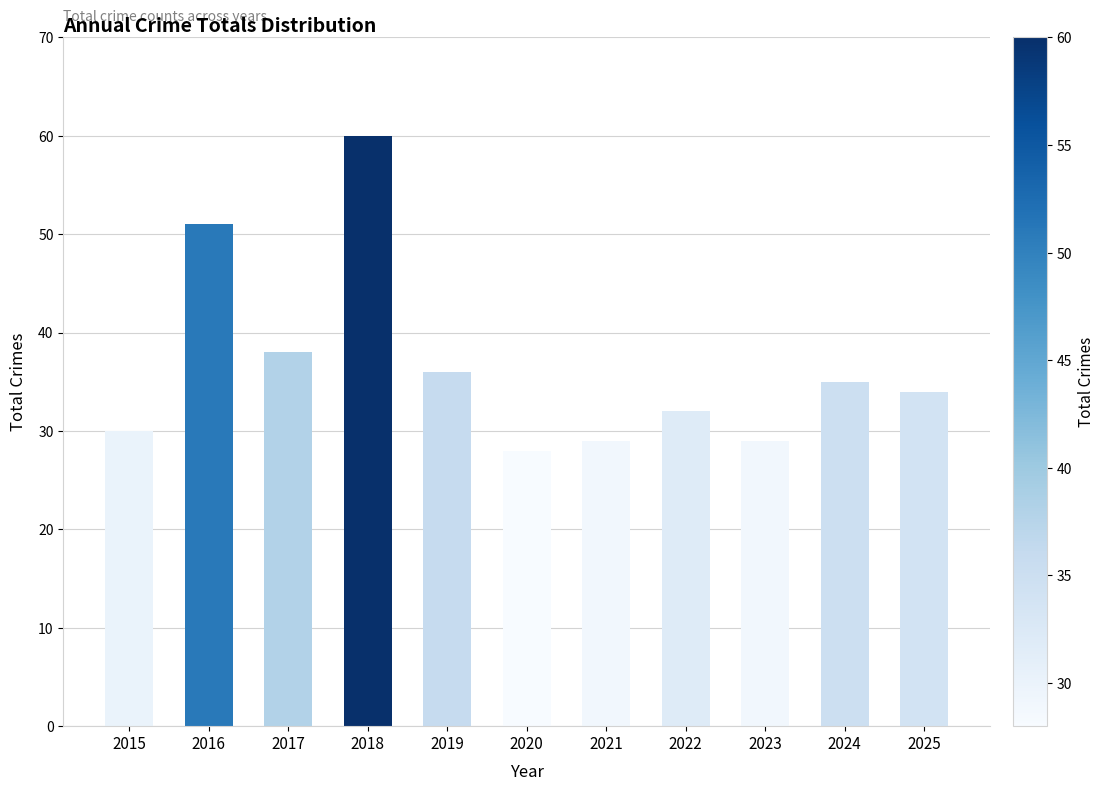

At which label is the value closest to 44?

2017